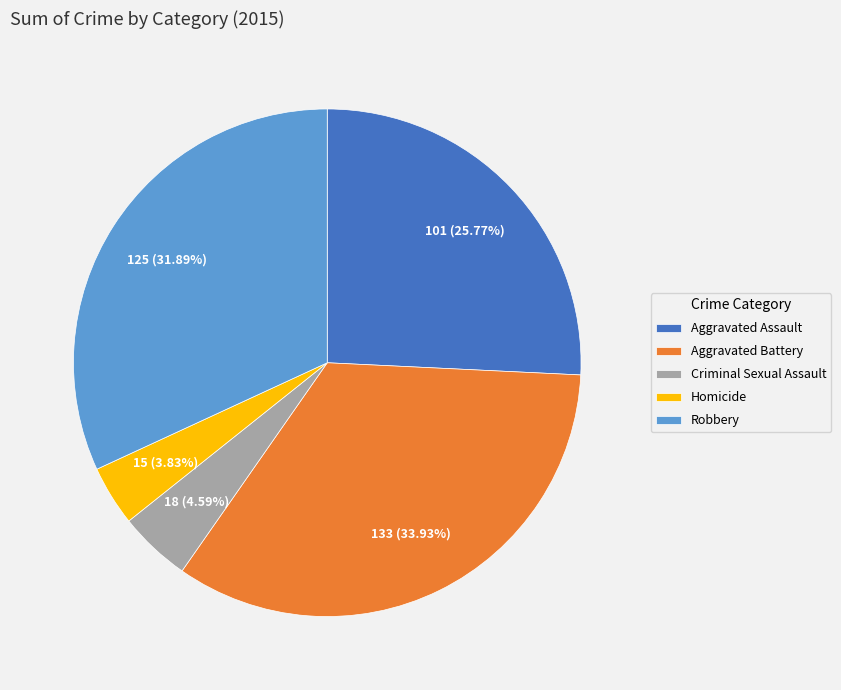

To the nearest percent, what is the average slice percentage?

20%